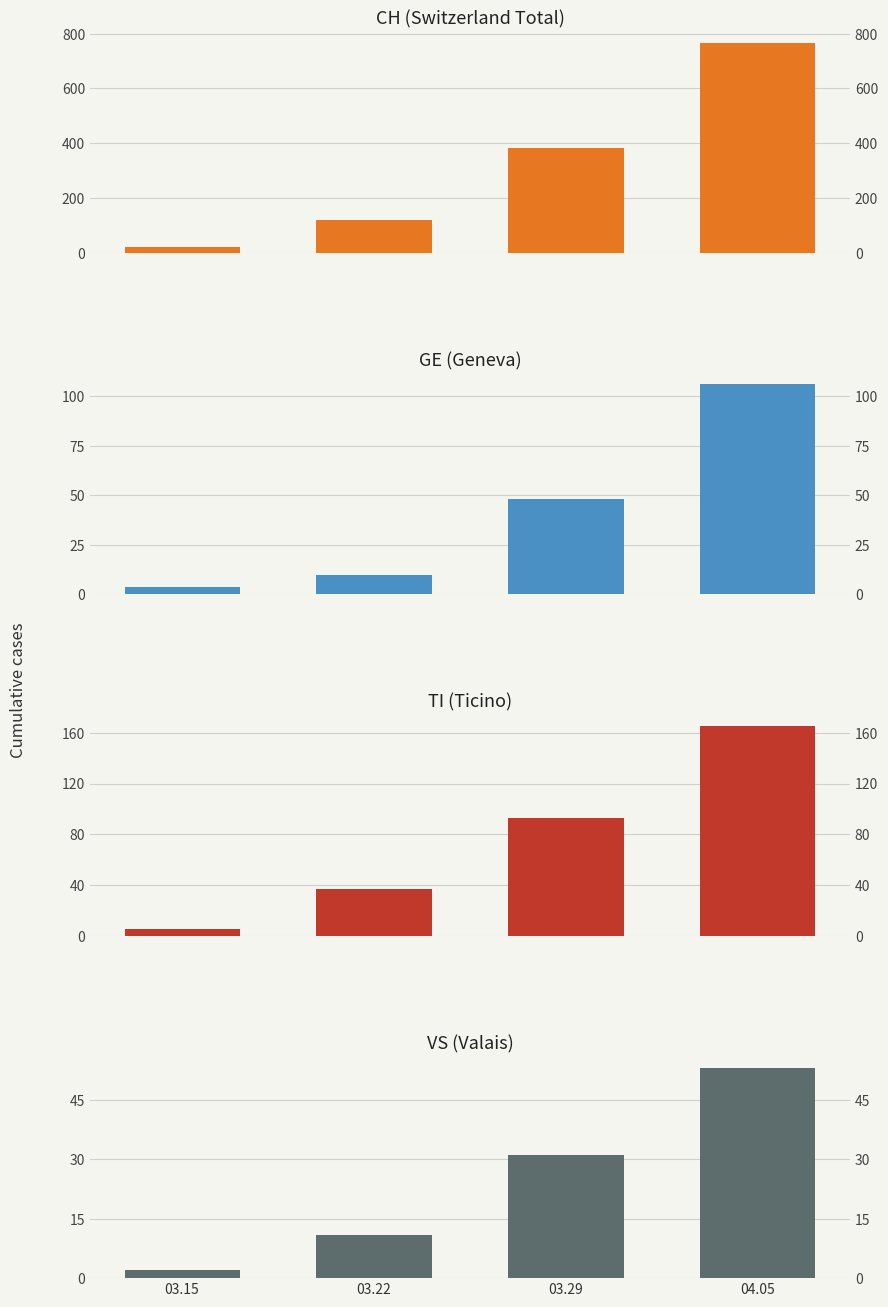

What is the difference between the highest and lowest values at 03.22?

108